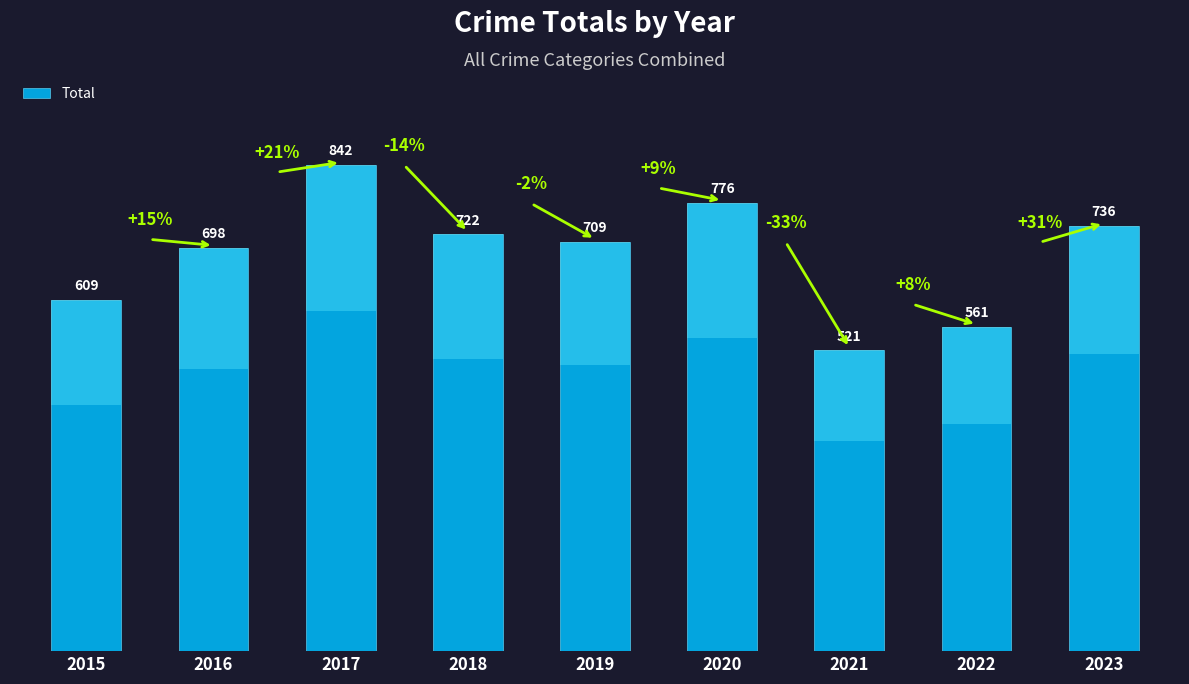

Rank the categories by value from lowest to highest.

2021, 2022, 2015, 2016, 2019, 2018, 2023, 2020, 2017